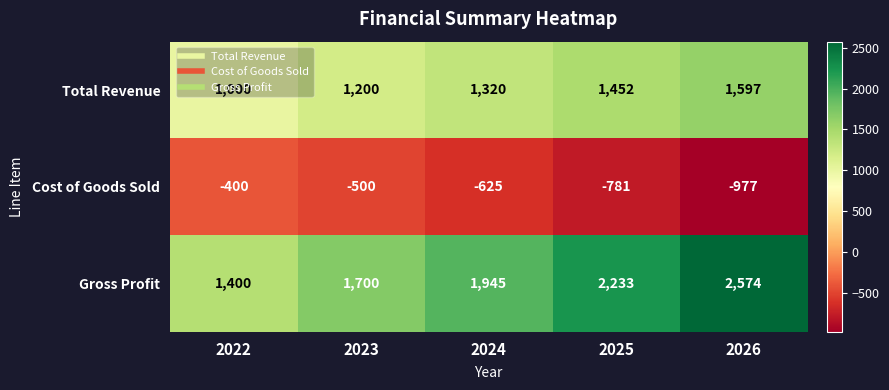

What is the difference between the highest and lowest values at 2026?

3551